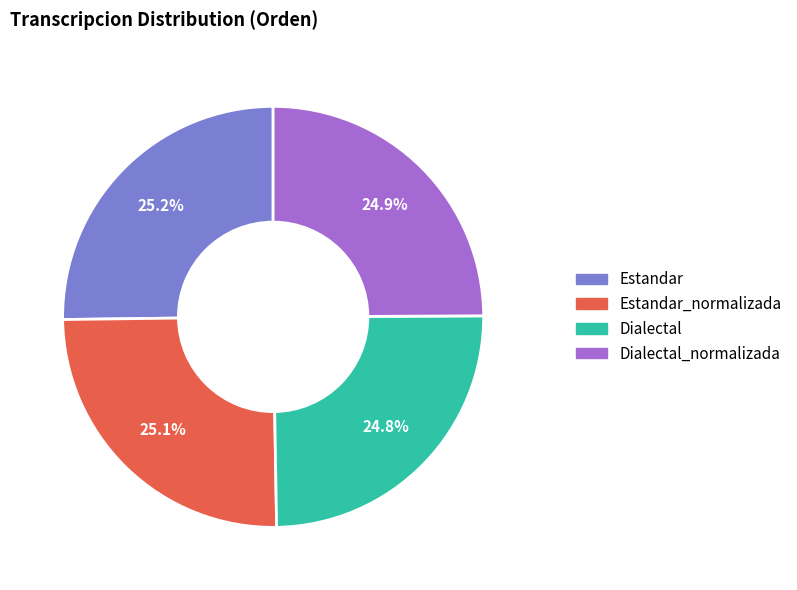

What percentage do Estandar_normalizada and Dialectal together represent?

49.9%